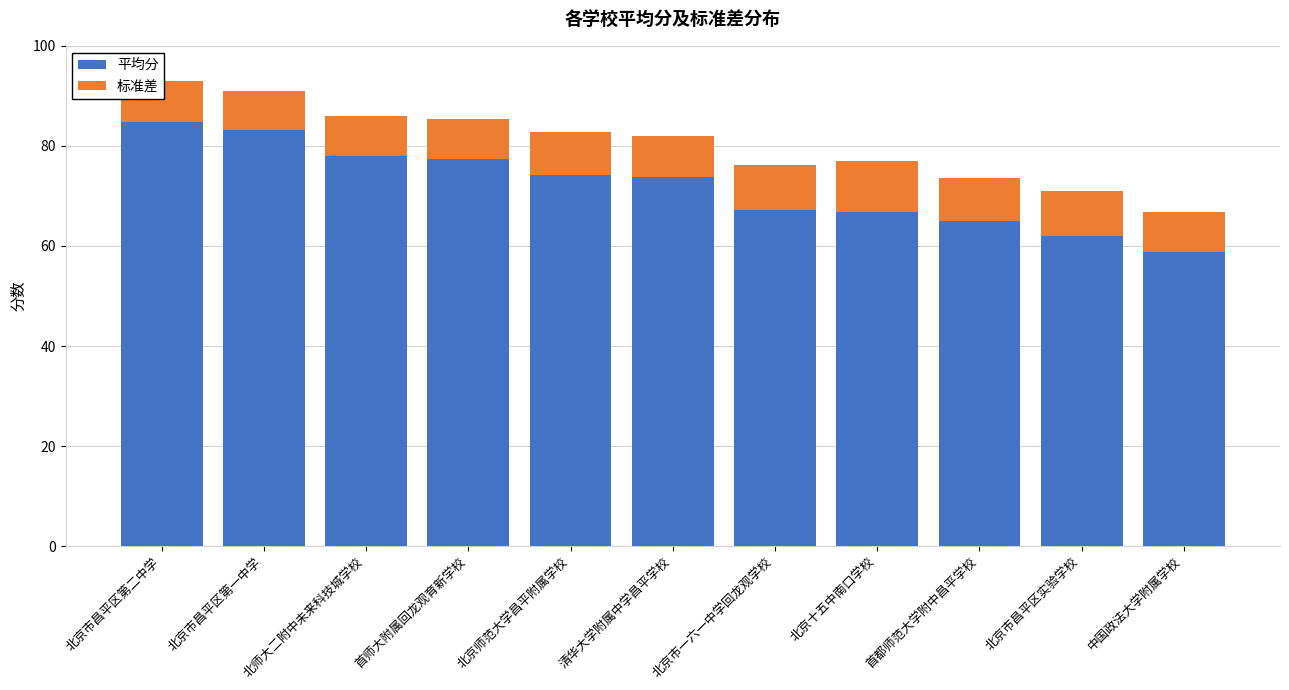

Read the 平均分 value at 首师大附属回龙观育新学校.

77.3